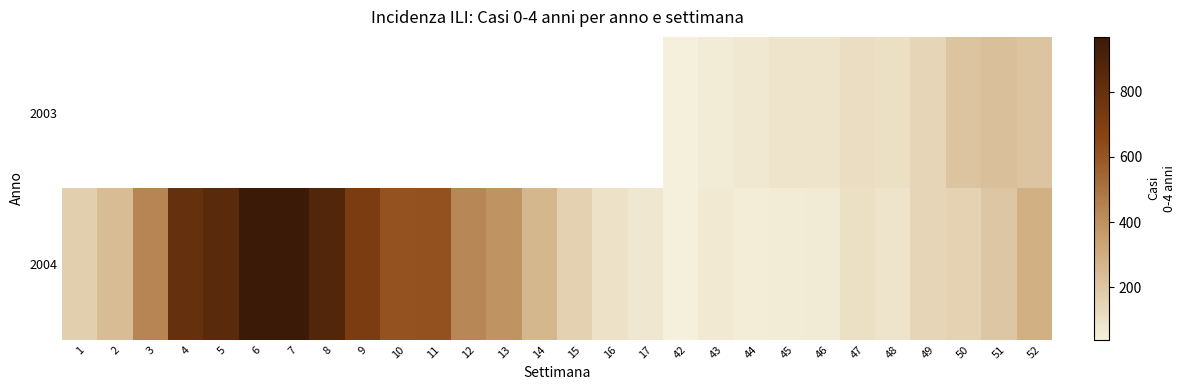

At which label is 2004 closest to 504?

3